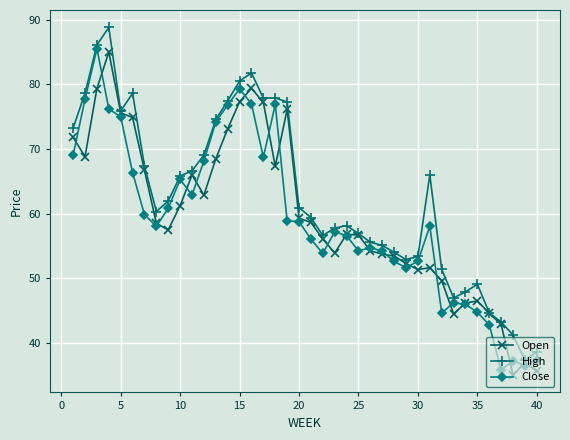

What is the minimum value shown in the chart?

35.0